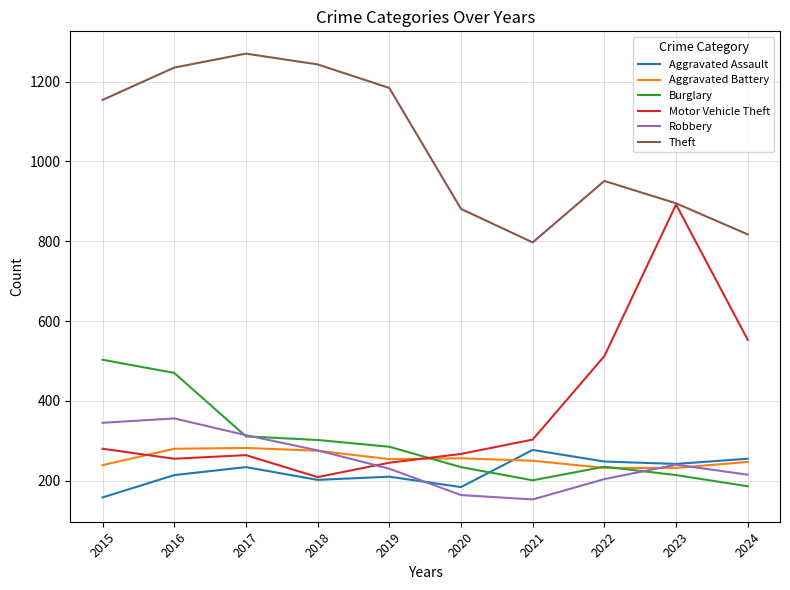

How many lines are shown in the chart?

6